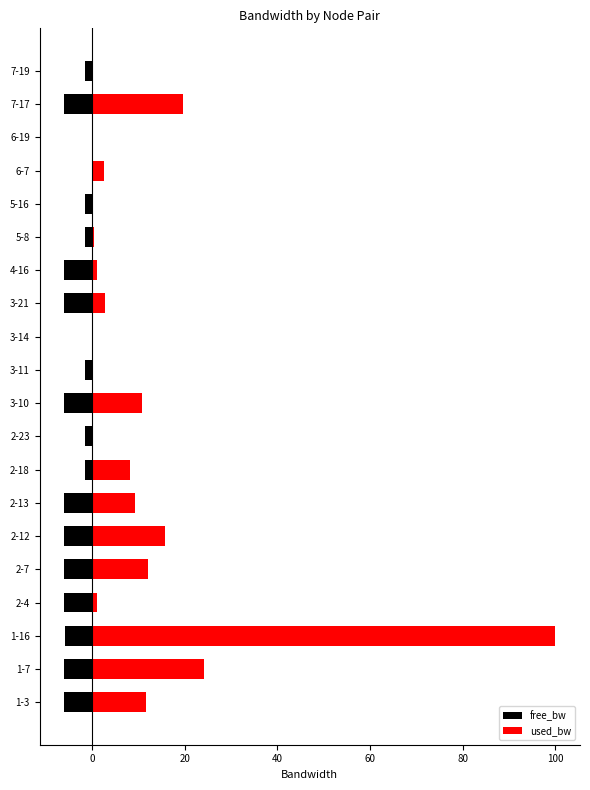

Reading left to right, transcribe all the data shown in this chart.

free_bw: -6.0	-6.0	-5.9	-6.0	-6.0	-6.0	-6.0	-1.5	-1.5	-6.0	-1.5	-0.1	-6.0	-6.0	-1.5	-1.5	-0.1	-0.1	-6.0	-1.5
used_bw: 11.6	24.1	100.0	1.1	12.1	15.8	9.3	8.2	0.2	10.9	0.0	0.2	2.7	1.1	0.4	0.1	2.6	0.2	19.6	0.2